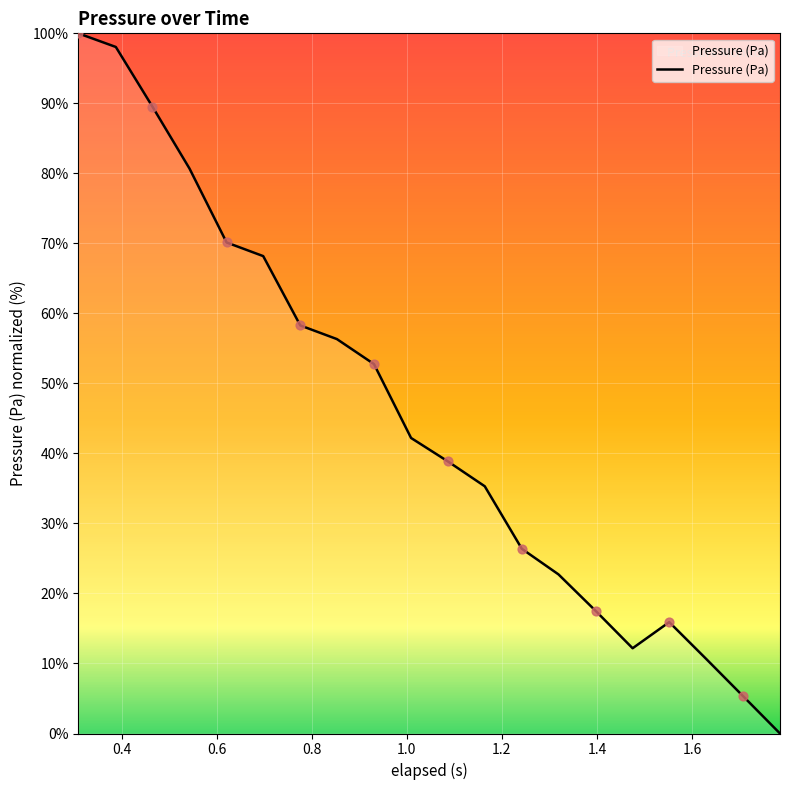

What is the maximum value shown in the chart?

100.0